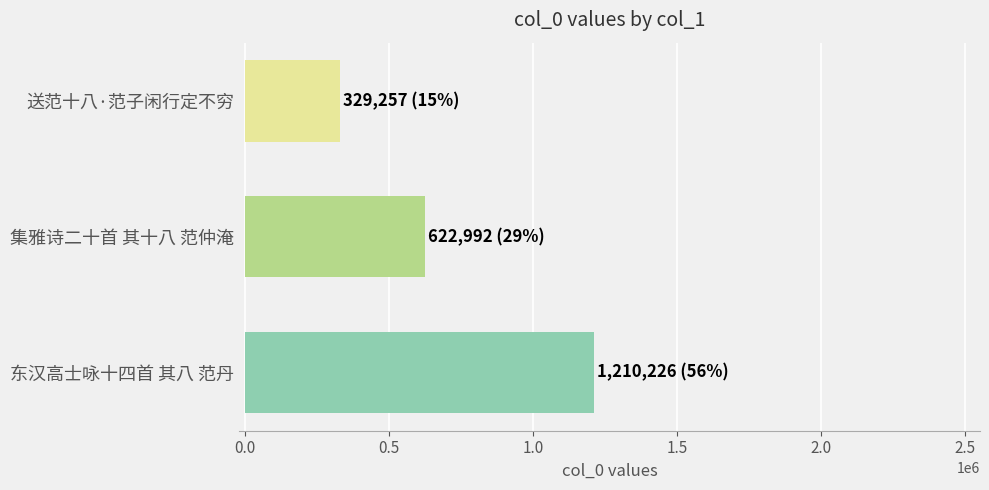

Rank the categories by value from lowest to highest.

送范十八·范子闲行定不穷, 集雅诗二十首 其十八 范仲淹, 东汉高士咏十四首 其八 范丹